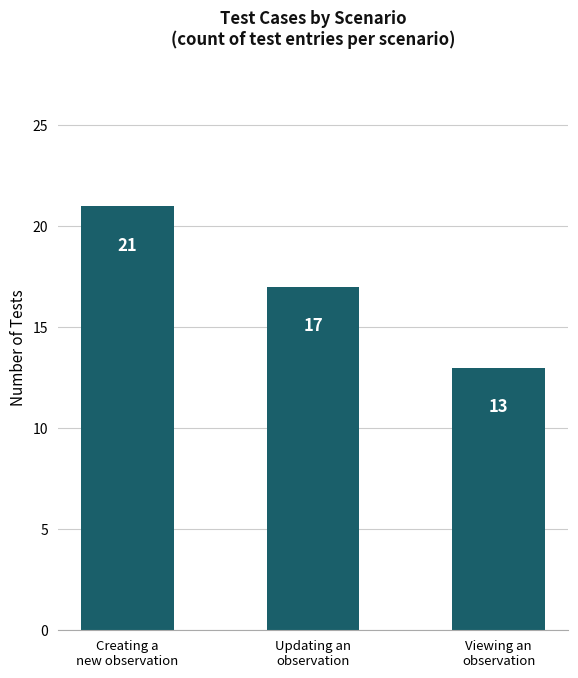

Reading left to right, what are all the values shown in this chart?

21	17	13